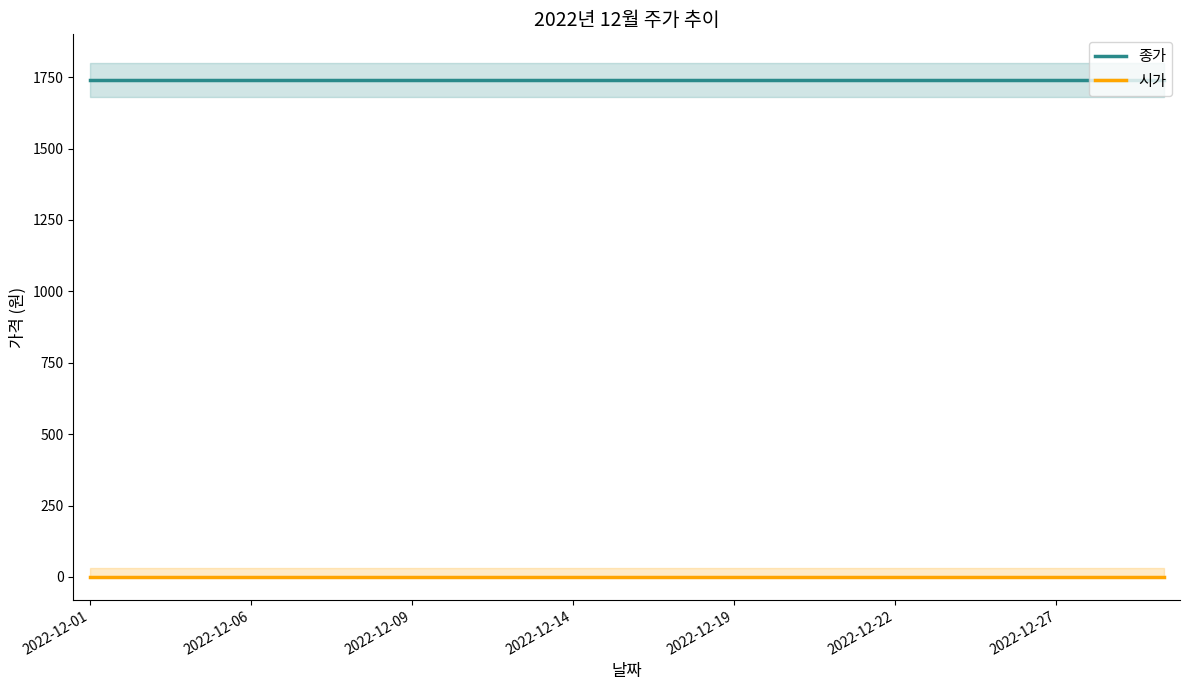

At how many categories does at least one series exceed 1370?

21